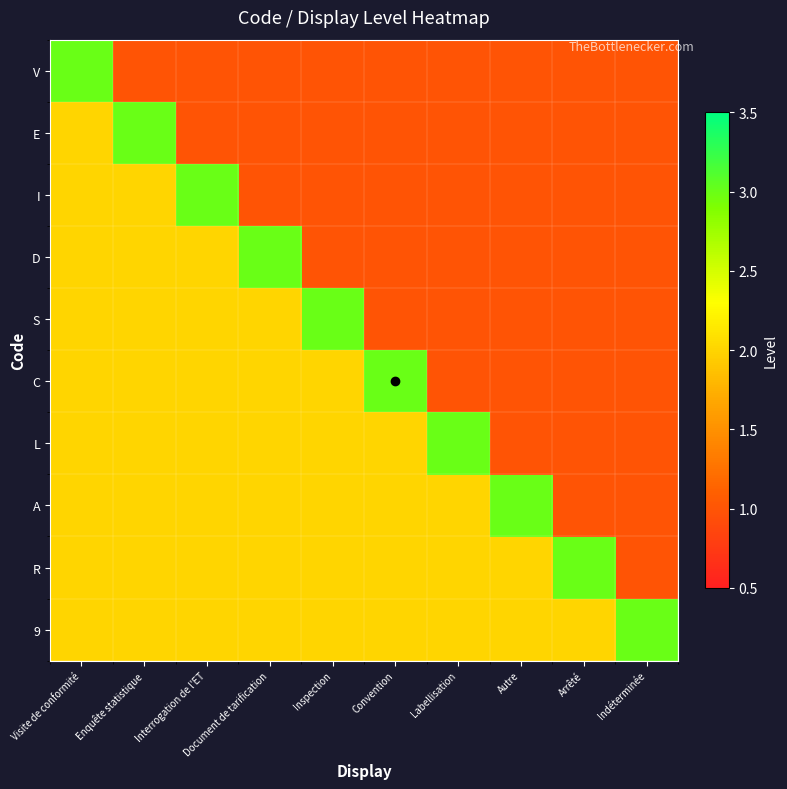

Which series has the widest spread of values?

V